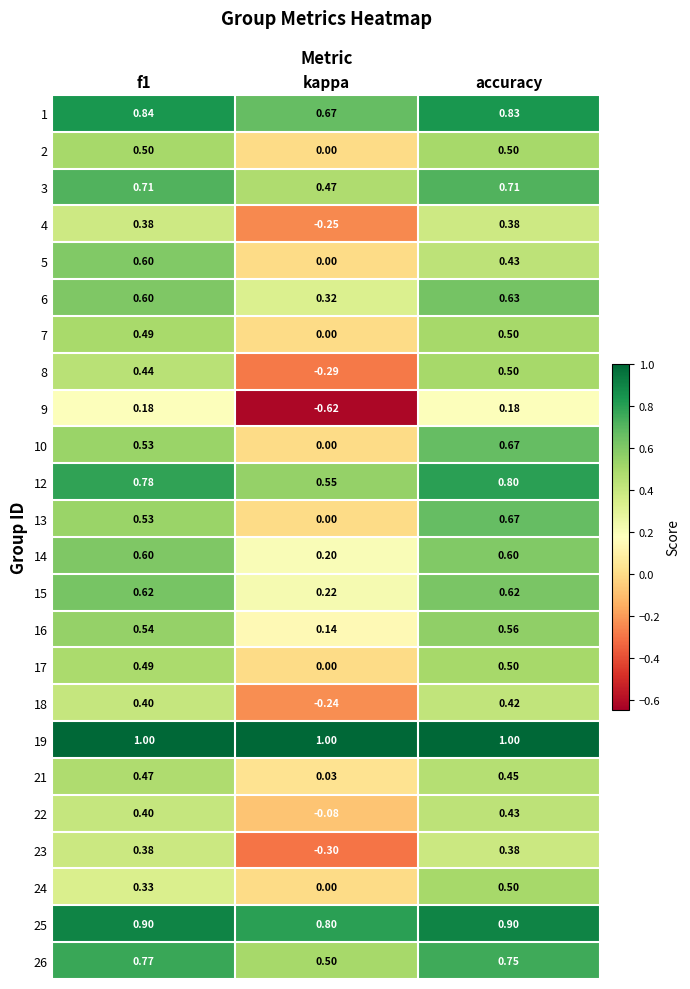

How many positive values does the 24 series have?

2